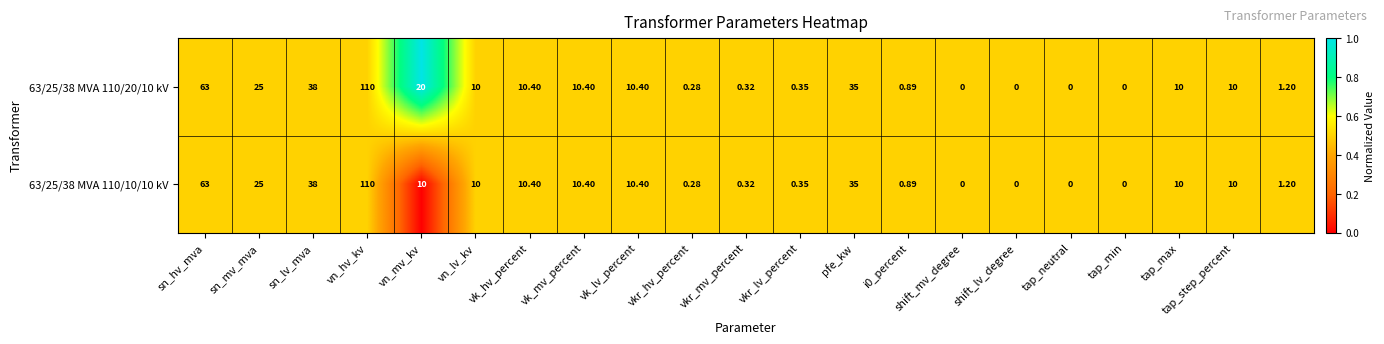

Reading left to right, transcribe all the data shown in this chart.

63/25/38 MVA 110/20/10 kV: 63.0	25.0	38.0	110.0	20.0	10.0	10.4	10.4	10.4	0.3	0.3	0.3	35.0	0.9	0.0	0.0	0.0	0.0	10.0	10.0	1.2
63/25/38 MVA 110/10/10 kV: 63.0	25.0	38.0	110.0	10.0	10.0	10.4	10.4	10.4	0.3	0.3	0.3	35.0	0.9	0.0	0.0	0.0	0.0	10.0	10.0	1.2